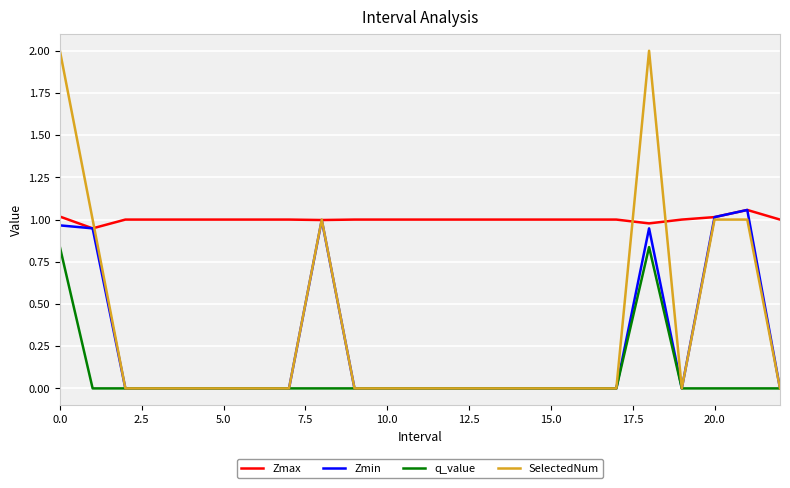

Which series has the widest spread of values?

SelectedNum